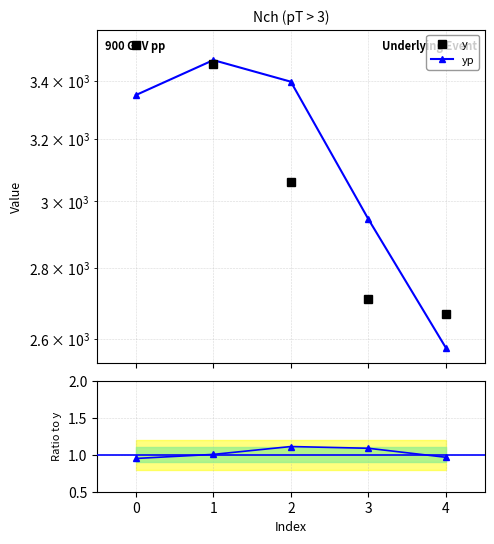

Is the value of y at 3 greater than the value of yp at 2?

No